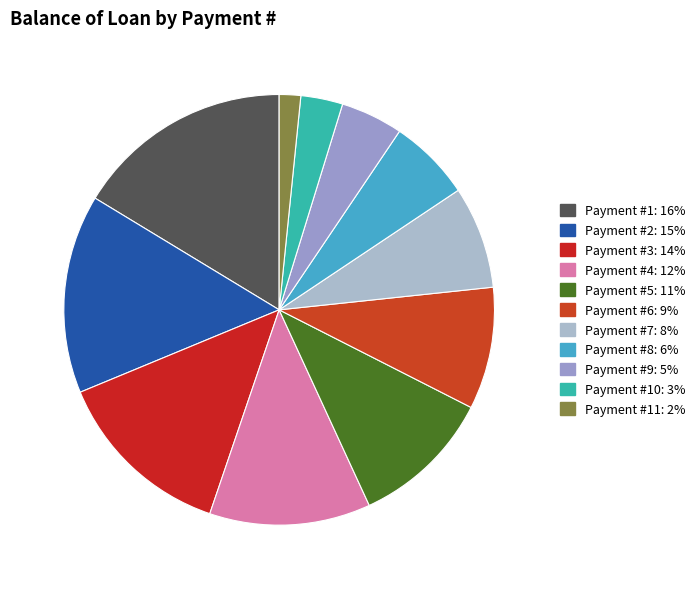

How many slices are in this pie chart?

11